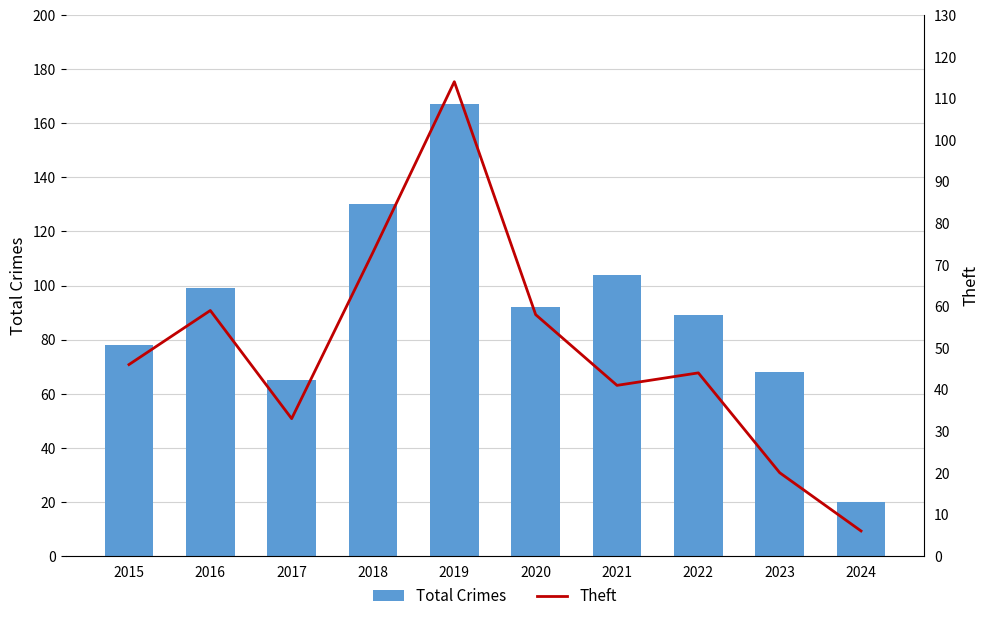

What is the value of the Total Crimes bar at the 2nd from the left?

99